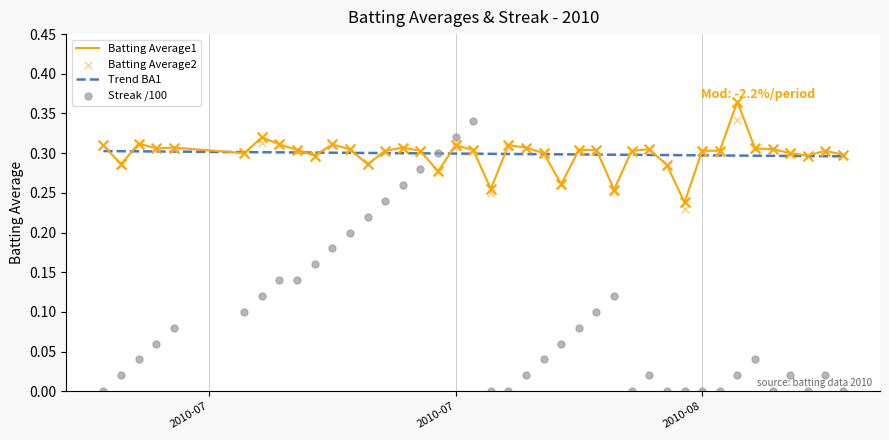

Which series reaches the maximum Y coordinate?

Batting Average1